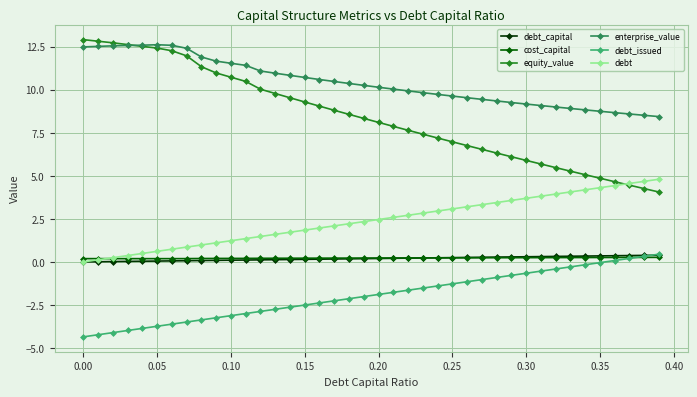

Which series has the largest total across all categories?

enterprise_value